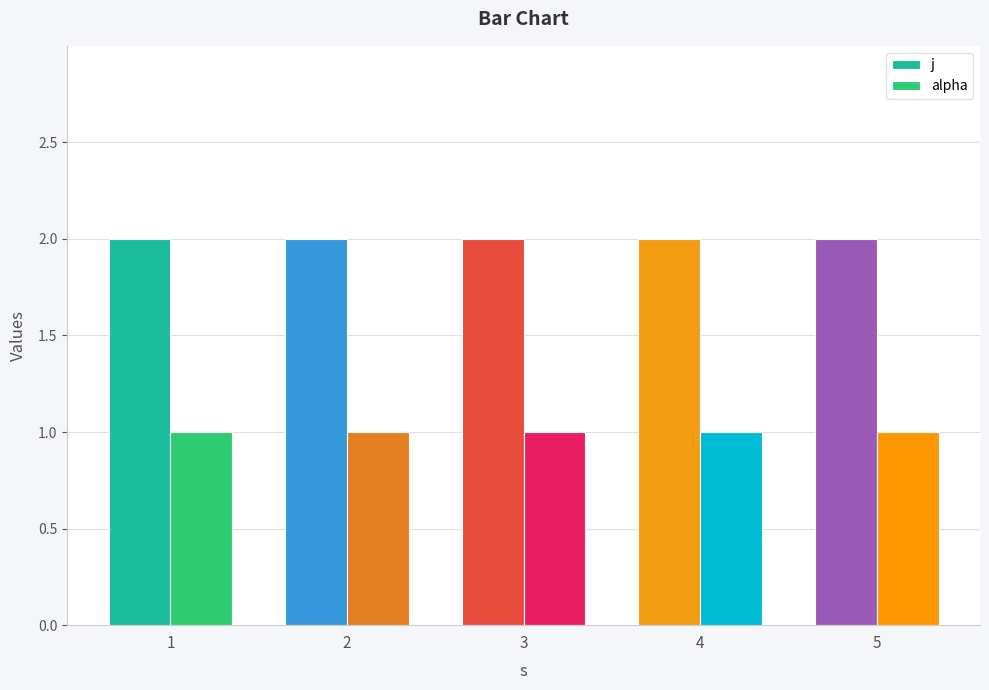

List the series in order of their peak value, lowest first.

alpha, j